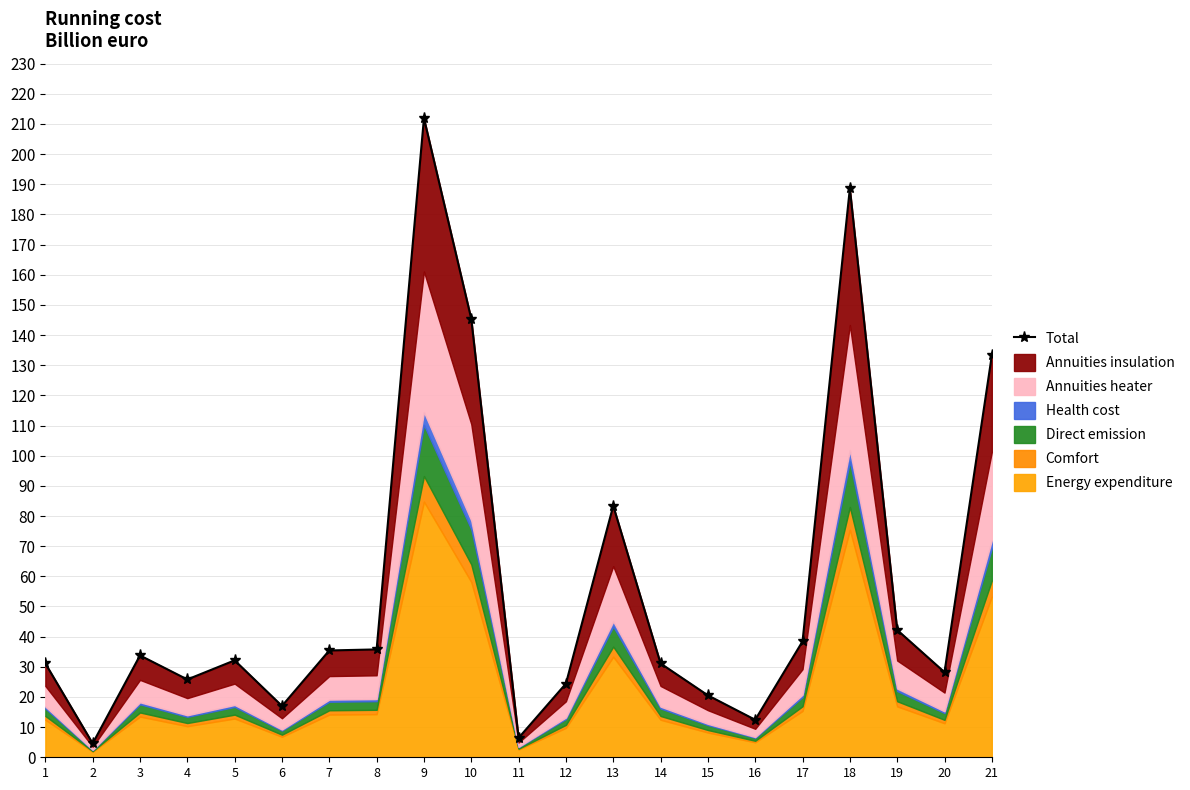

What is the difference between the maximum and minimum values?

207.3